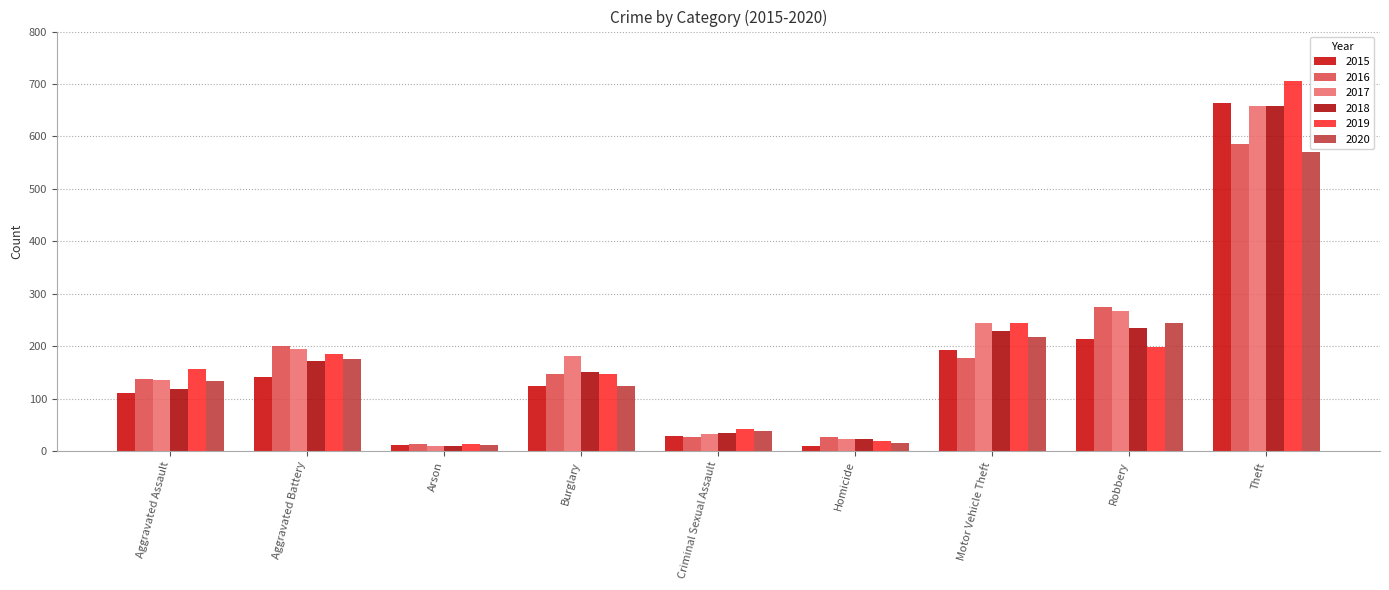

Rank the categories by 2019 value from highest to lowest.

Theft, Motor Vehicle Theft, Robbery, Aggravated Battery, Aggravated Assault, Burglary, Criminal Sexual Assault, Homicide, Arson